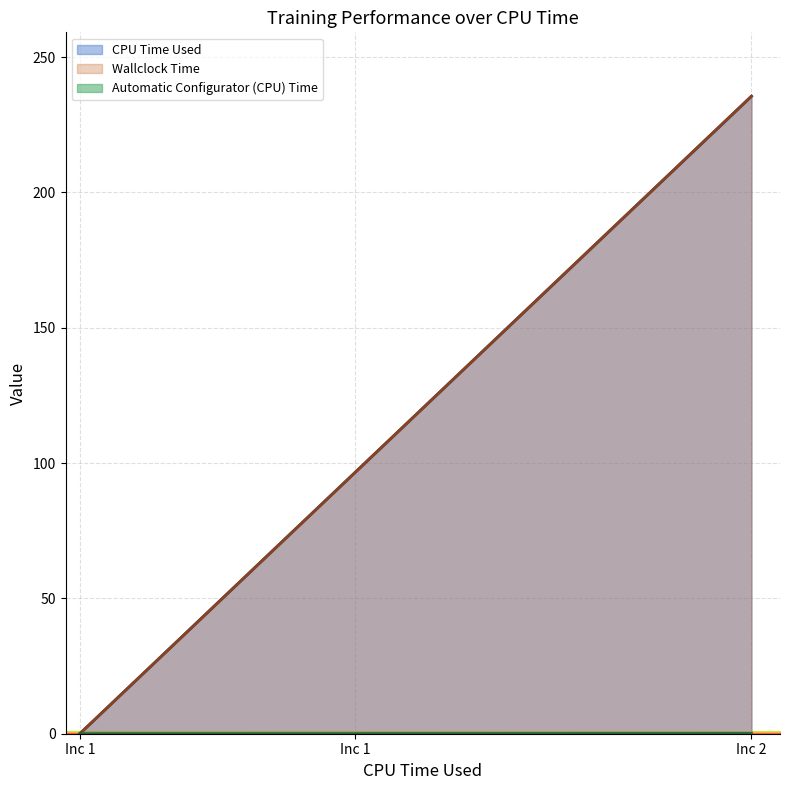

Where does the Wallclock Time series first go above 96?

Inc 1